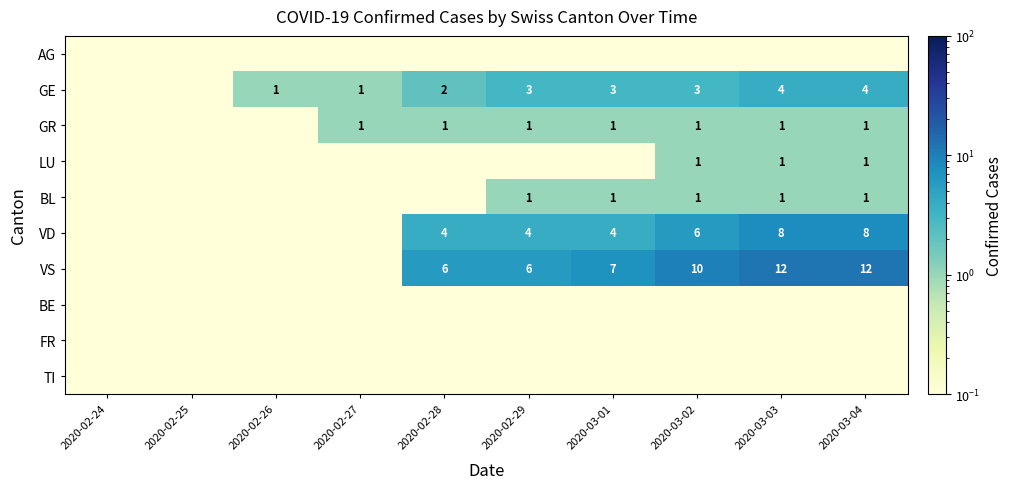

Which series has the largest range (max minus min)?

VS